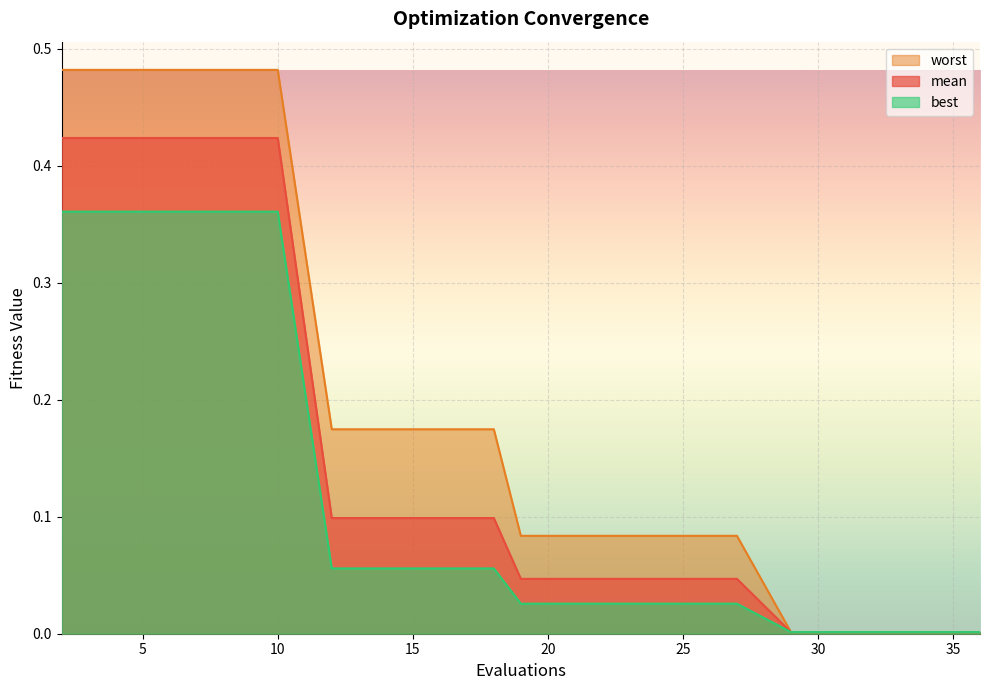

Which series has the widest spread of values?

worst